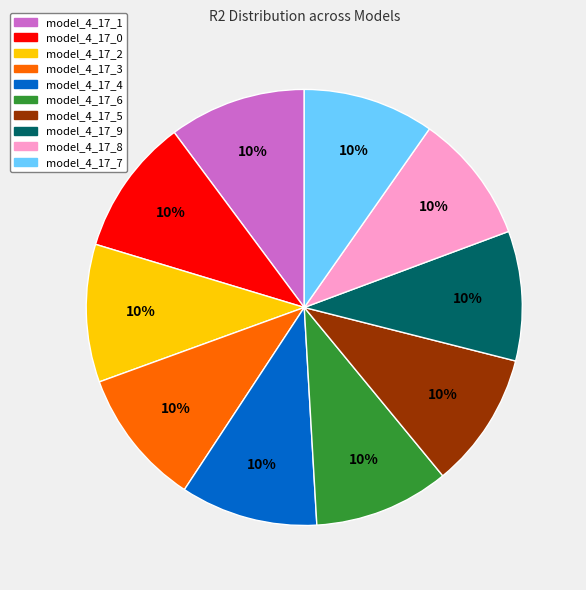

To the nearest percent, what is the combined percentage of model_4_17_0 and model_4_17_2?

20%